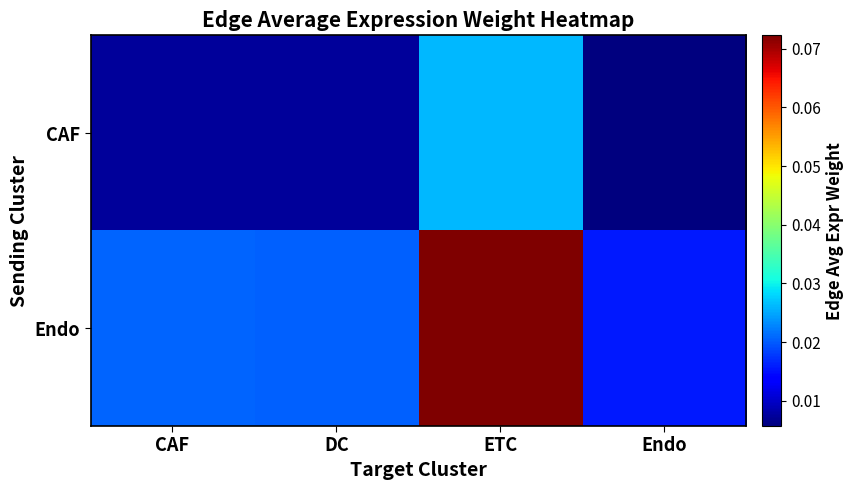

Count the number of data series in this chart.

2